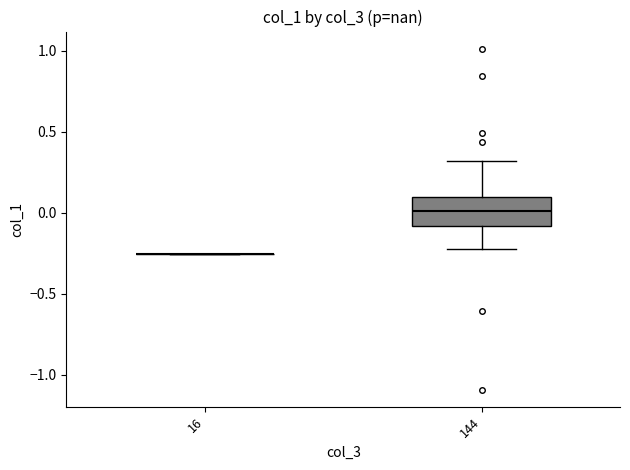

Which box is the tallest, from its lower edge to its upper edge?

144